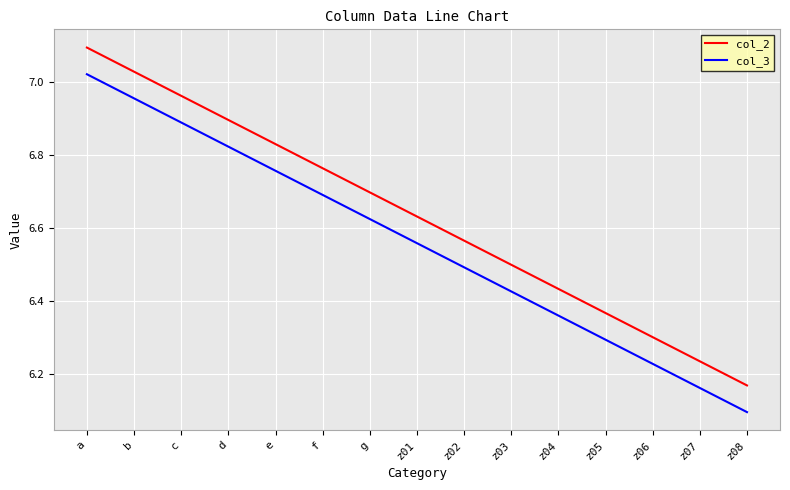

True or false: col_2 and col_3 cross at least once.

False